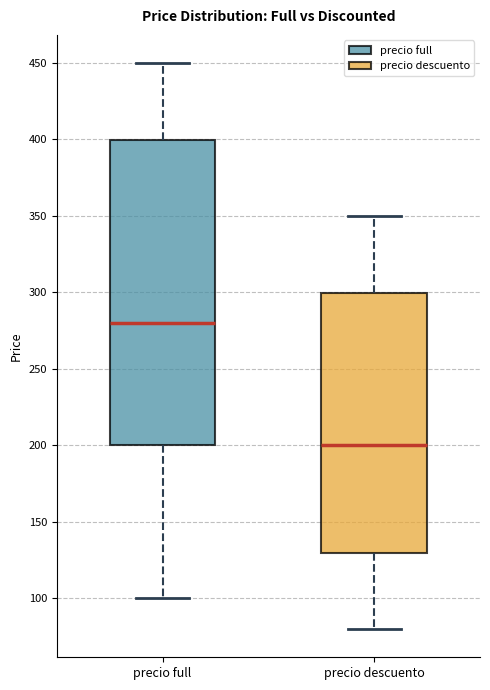

Reading left to right, transcribe this box plot: for each box, give where its median line is, the range the box spans, and where its two whiskers end, as read against the y-axis. The values are not printed on the chart, so give them approximately, as read against the axis.

precio full: median 280, box 200 to 400, whiskers 100 to 450
precio descuento: median 200, box 130 to 300, whiskers 80 to 350